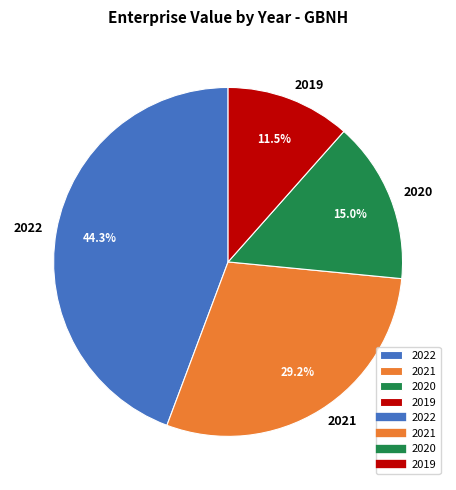

Rank the categories by value from highest to lowest.

2022, 2021, 2020, 2019